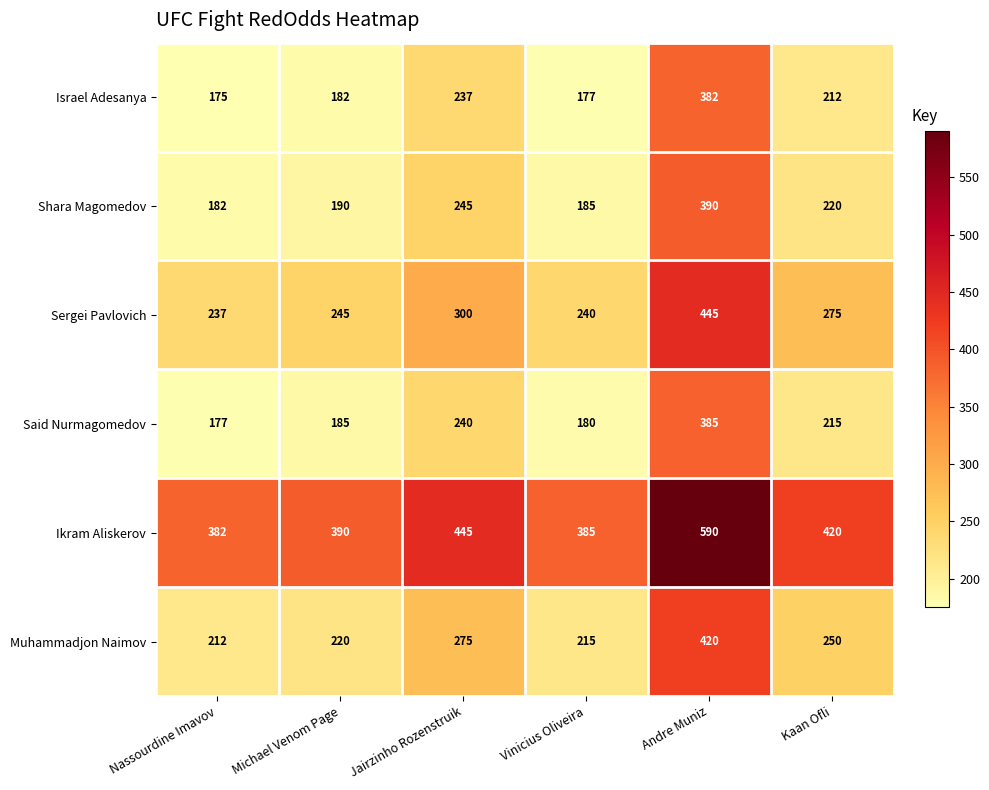

At which label is Sergei Pavlovich closest to 341?

Jairzinho Rozenstruik